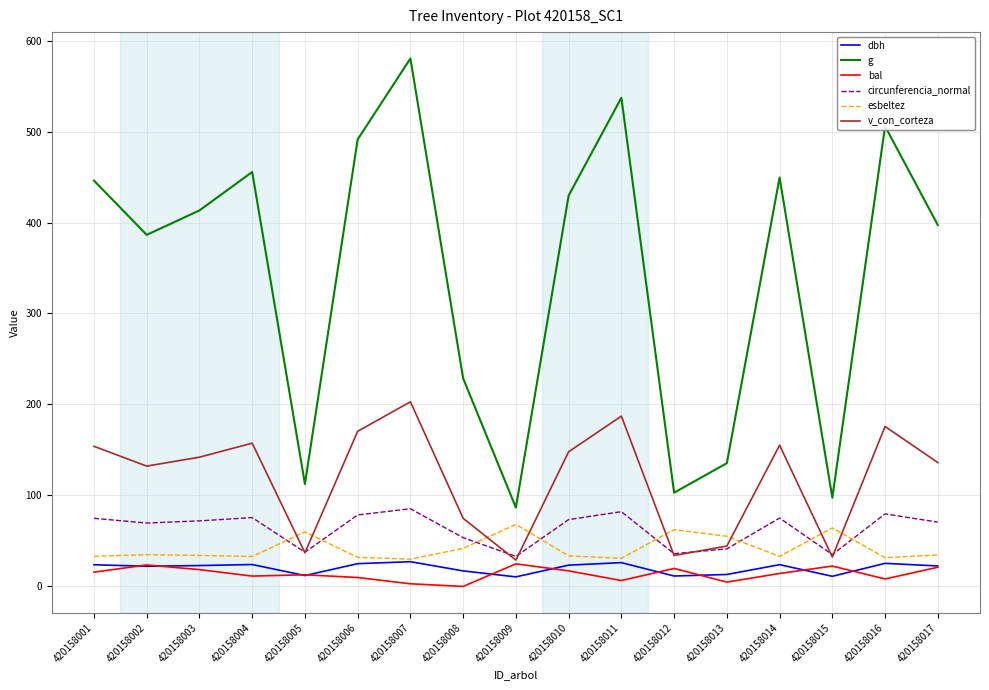

What are all the series names shown in the legend?

dbh, g, bal, circunferencia_normal, esbeltez, v_con_corteza